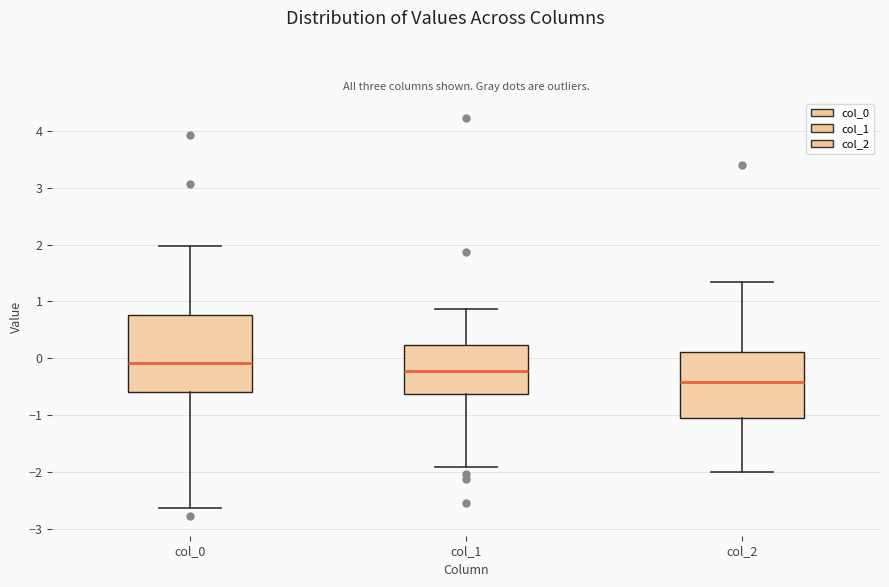

Reading left to right, transcribe this box plot: for each box, give where its median line is, the range the box spans, and where its two whiskers end, as read against the y-axis. The values are not printed on the chart, so give them approximately, as read against the axis.

col_0: median -0.1, box -0.6 to 0.8, whiskers -2.6 to 2.0
col_1: median -0.2, box -0.6 to 0.2, whiskers -1.9 to 0.9
col_2: median -0.4, box -1.0 to 0.1, whiskers -2.0 to 1.3